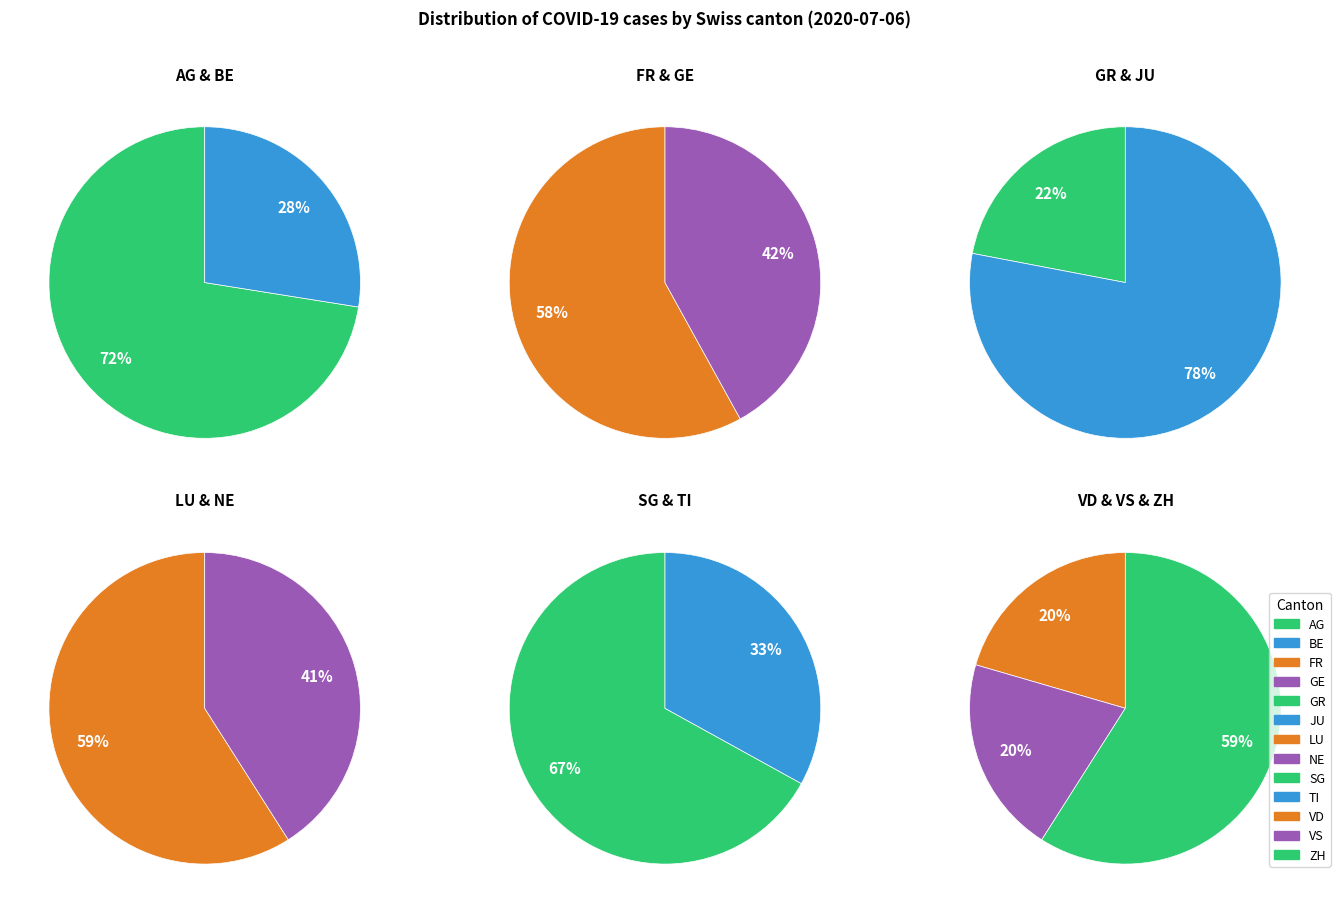

Combined, what portion of the pie is GE and ZH?

36.1%